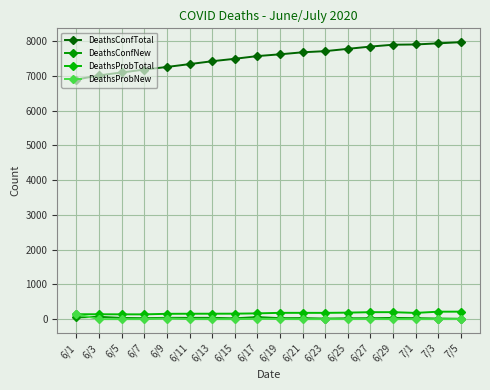

Reading right to left, what are all the values shown in this chart?

DeathsConfTotal: 7/5=7968	7/3=7935	7/1=7902	6/29=7895	6/27=7841	6/25=7776	6/23=7710	6/21=7677	6/19=7619	6/17=7568	6/15=7490	6/13=7420	6/11=7337	6/9=7255	6/7=7179	6/5=7097	6/3=7012	6/1=6894
DeathsConfNew: 7/5=10	7/3=17	7/1=28	6/29=35	6/27=26	6/25=24	6/23=16	6/21=30	6/19=28	6/17=60	6/15=23	6/13=38	6/11=37	6/9=38	6/7=27	6/5=35	6/3=68	6/1=48
DeathsProbTotal: 7/5=215	7/3=214	7/1=179	6/29=200	6/27=200	6/25=187	6/23=180	6/21=181	6/19=181	6/17=166	6/15=157	6/13=156	6/11=155	6/9=153	6/7=137	6/5=138	6/3=140	6/1=141
DeathsProbNew: 7/5=1	7/3=0	7/1=0	6/29=0	6/27=2	6/25=1	6/23=0	6/21=0	6/19=2	6/17=9	6/15=0	6/13=0	6/11=1	6/9=17	6/7=0	6/5=0	6/3=0	6/1=141